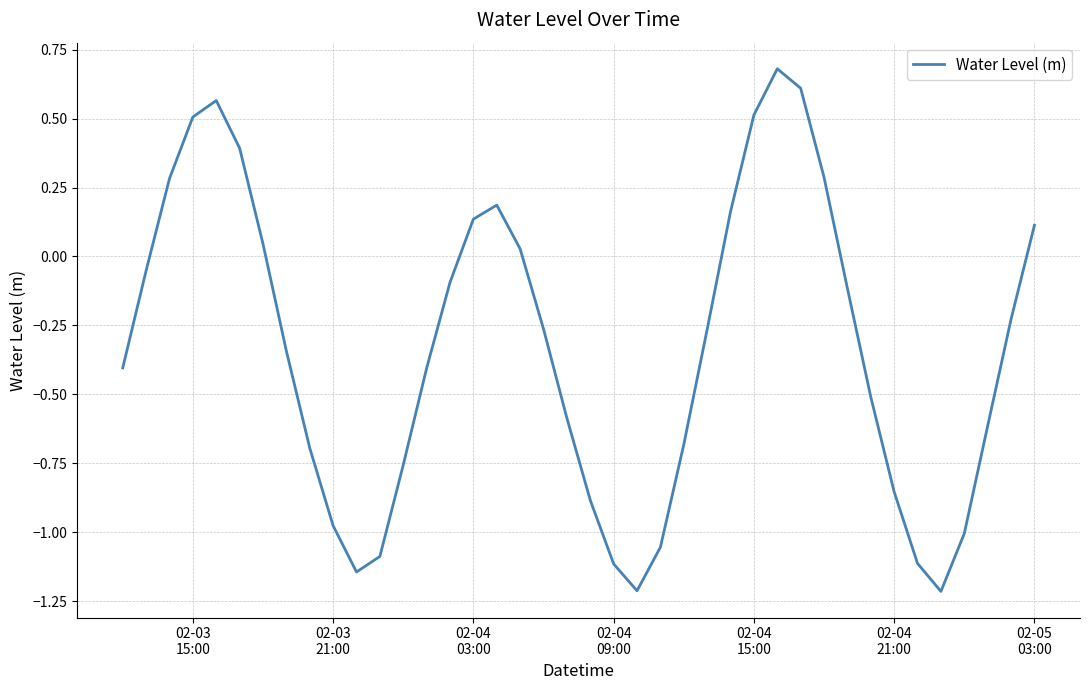

What is the difference between the maximum and minimum values?

1.9